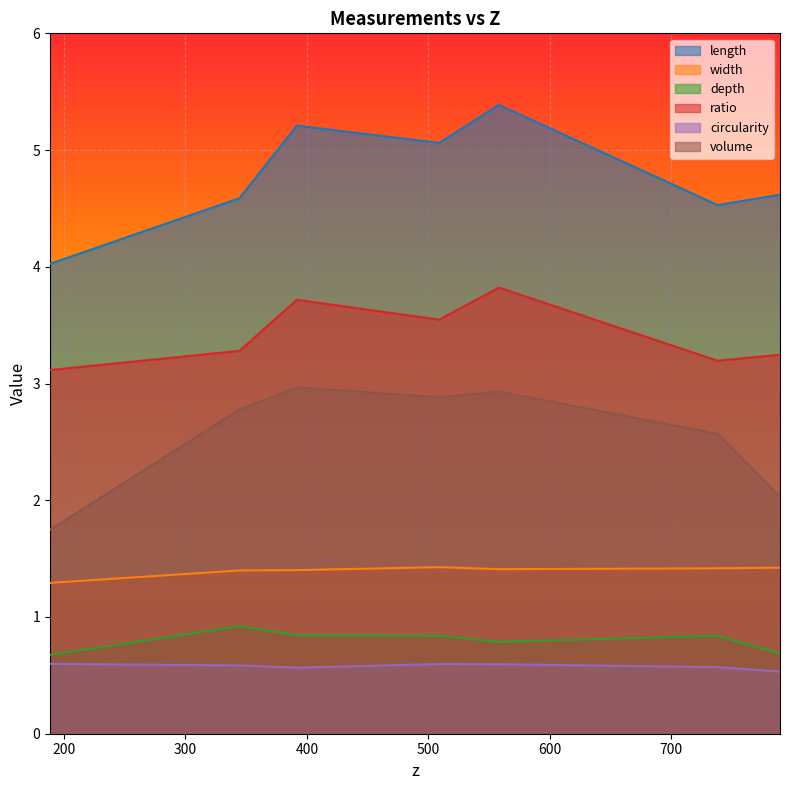

At which category is the sum across all series the highest?

558.149658118902